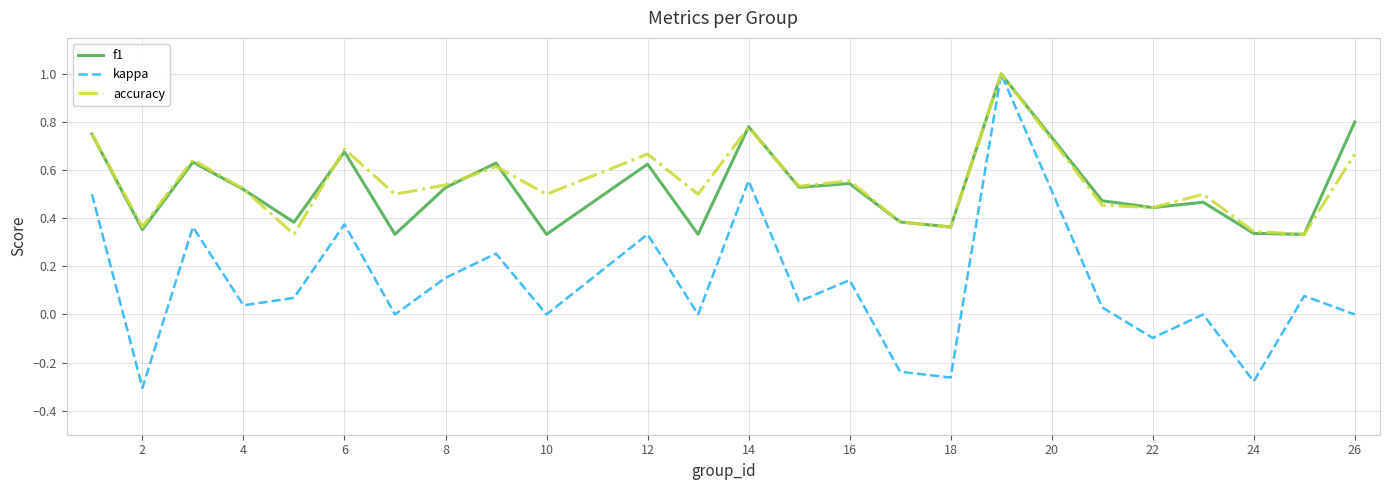

Which series has the widest spread of values?

kappa